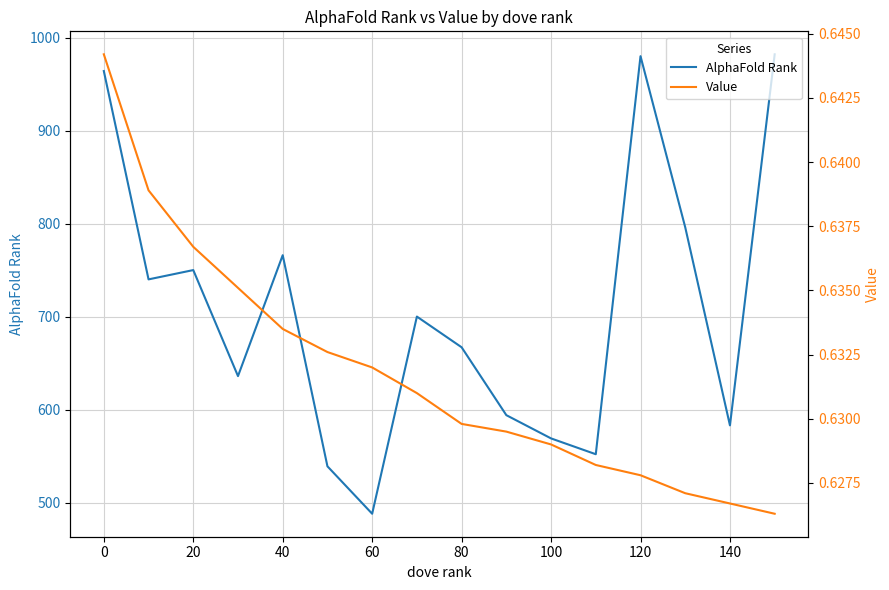

What is the highest value of the AlphaFold Rank series?

982